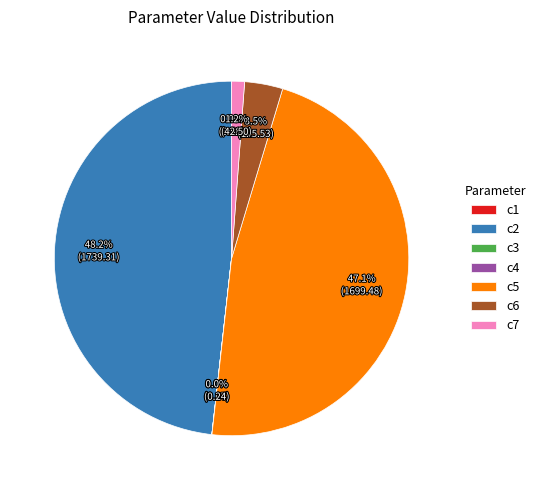

Which category has the biggest portion of the pie?

c2